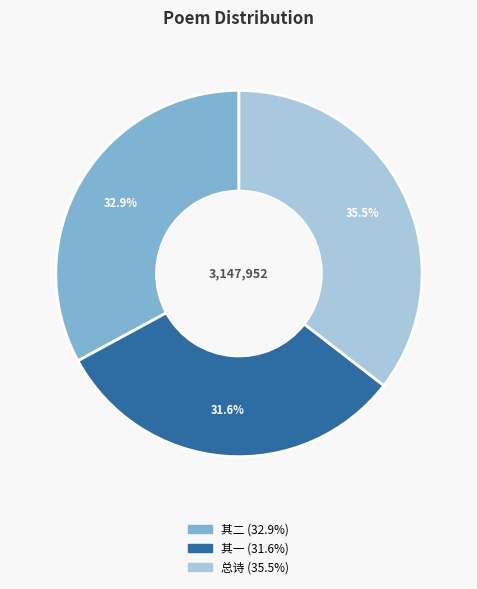

Is there a majority slice in this chart?

No